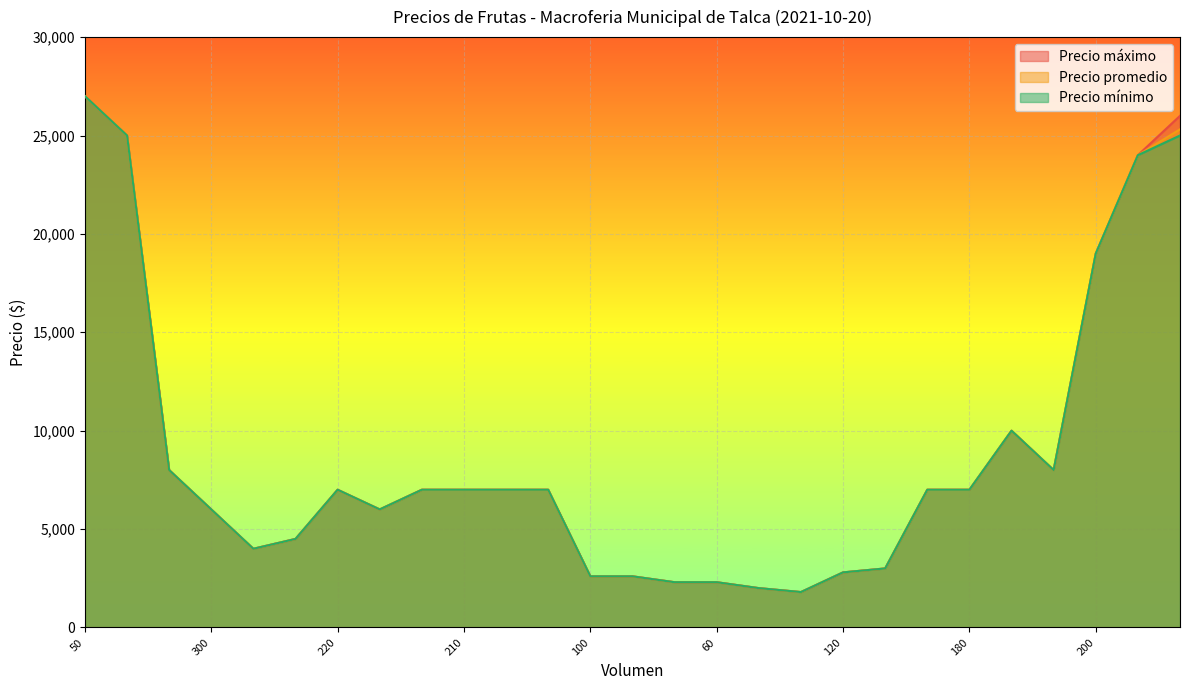

Is it true that Precio mínimo equals 7000 at 460?

True